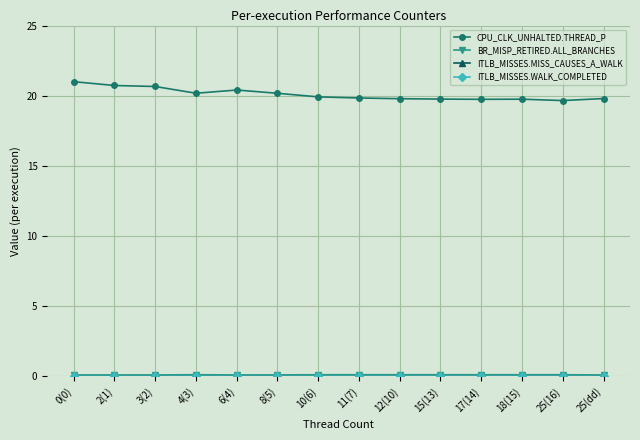

True or false: CPU_CLK_UNHALTED.THREAD_P has more than 0 interior local peaks.

True